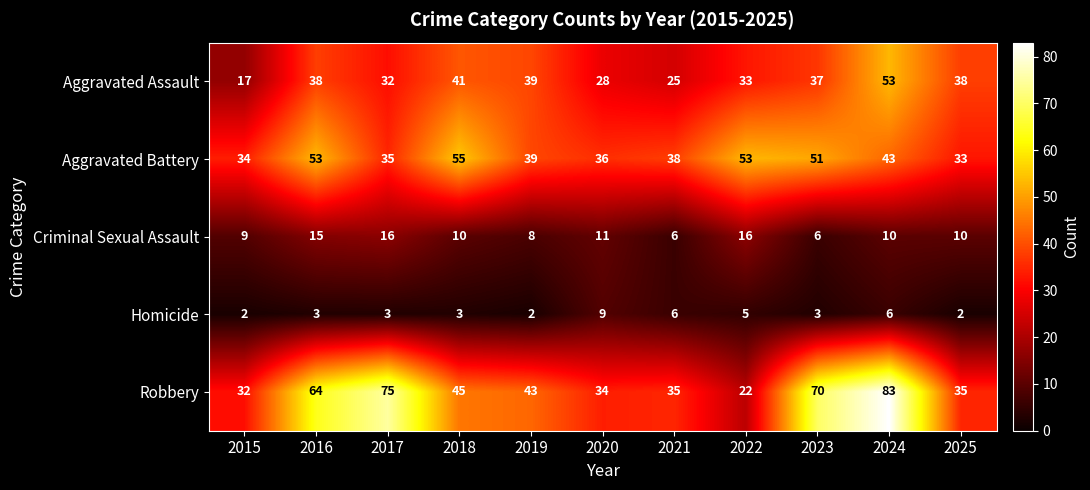

What is the difference between the Aggravated Assault values at 2021 and 2019?

14